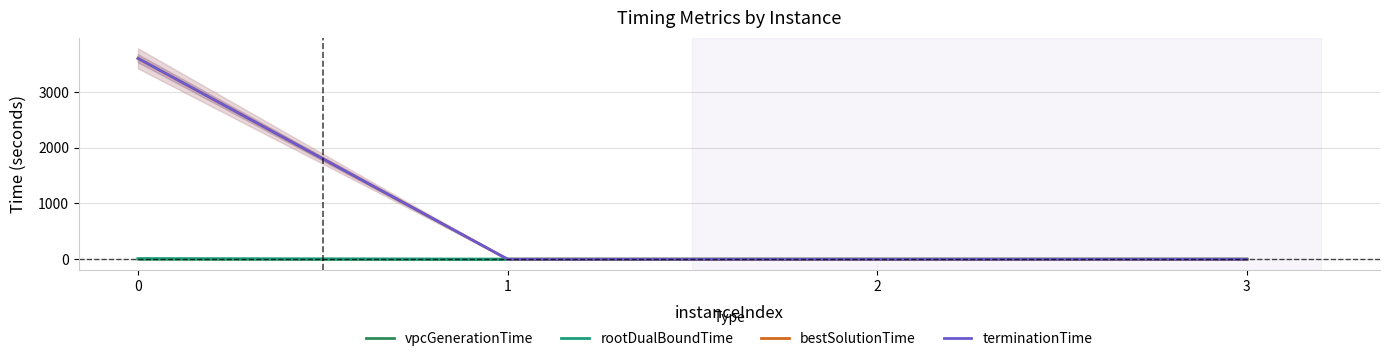

What is the maximum value shown in the chart?

3601.3